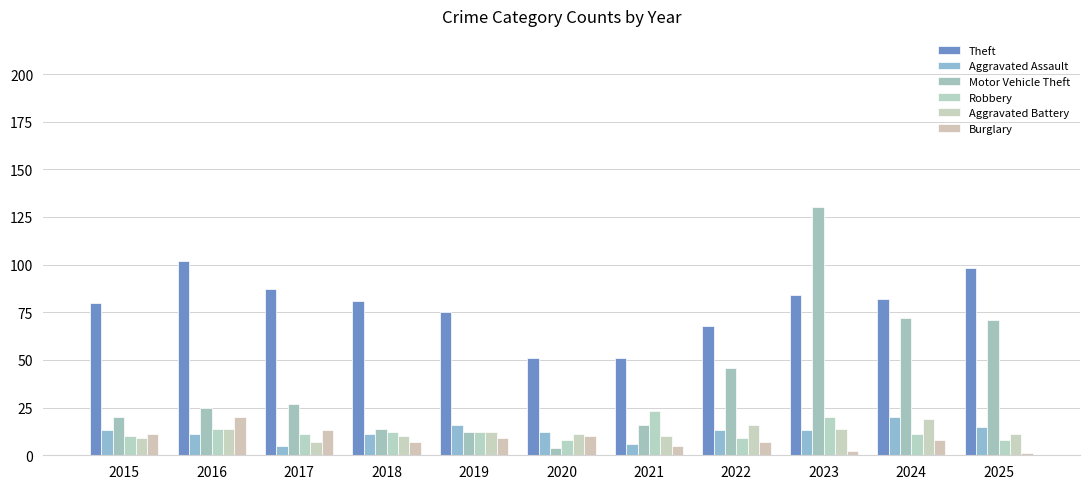

Rank the categories by Aggravated Battery value from highest to lowest.

2024, 2022, 2016, 2023, 2019, 2020, 2025, 2018, 2021, 2015, 2017